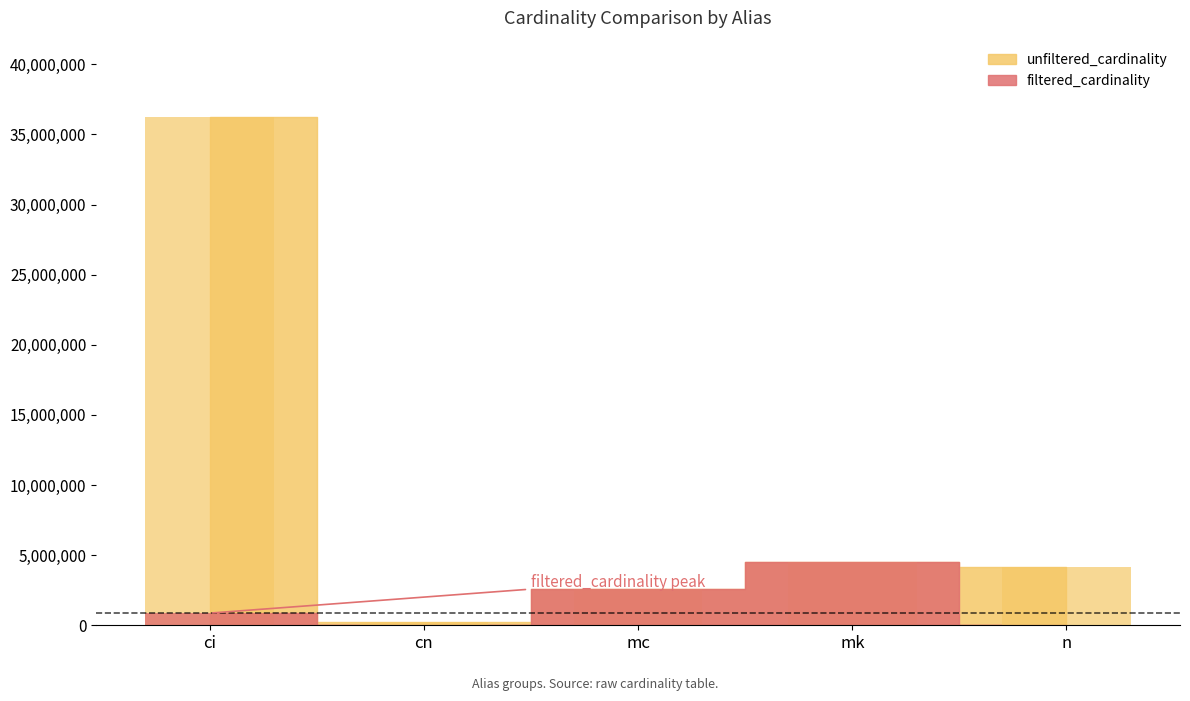

Reading left to right, list all the values displayed in this chart.

unfiltered_cardinality: 36244344	234997	2609129	4523930	4167491
filtered_cardinality: 867477	1	2609129	4523930	50011